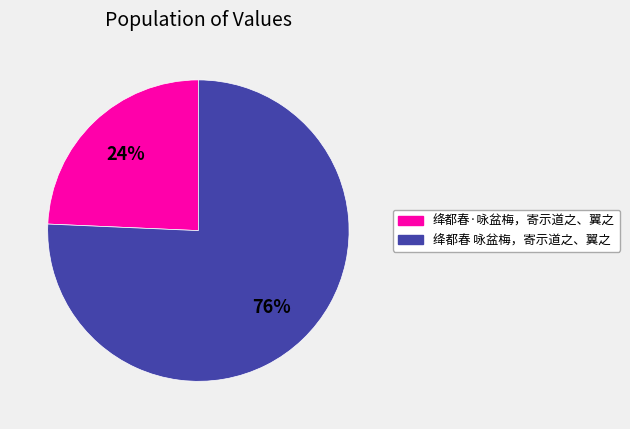

Is it true that 绛都春·咏盆梅，寄示道之、翼之 is 24% of the pie?

True